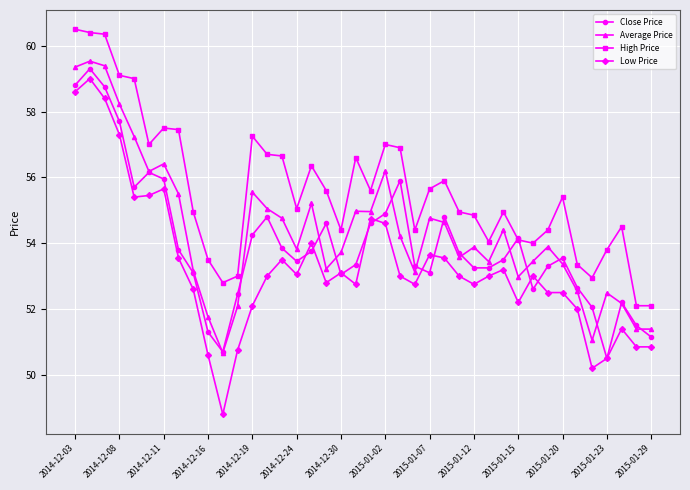

True or false: High Price and Low Price intersect in this chart.

False